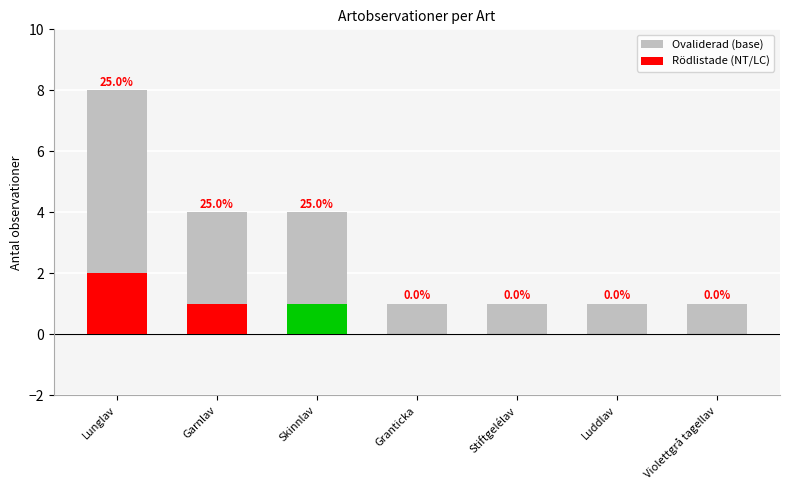

What is the sum of the Rödlistade (NT/LC) values at Lunglav and Stiftgelélav?

2